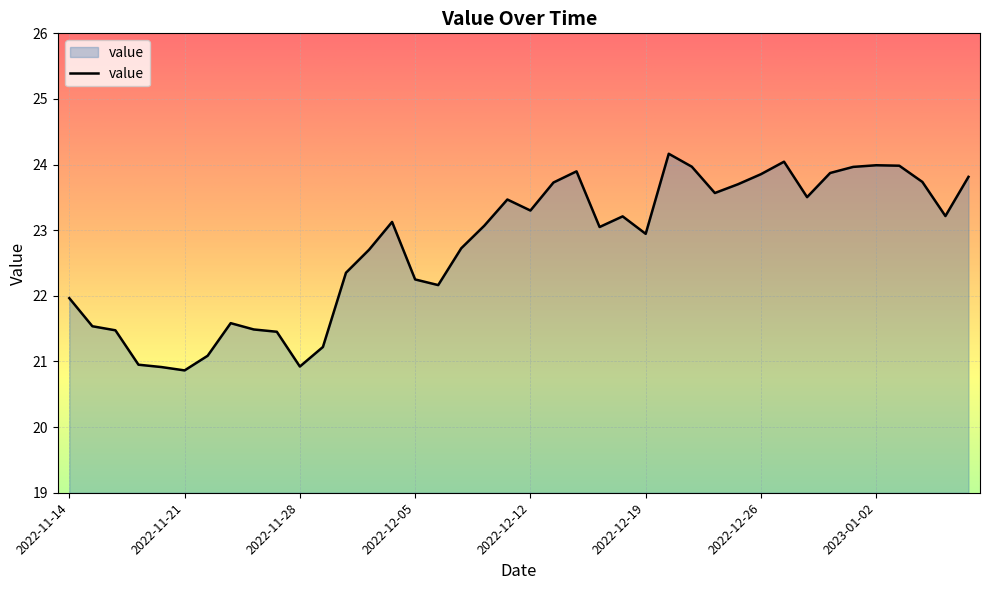

What is the minimum value shown in the chart?

20.9